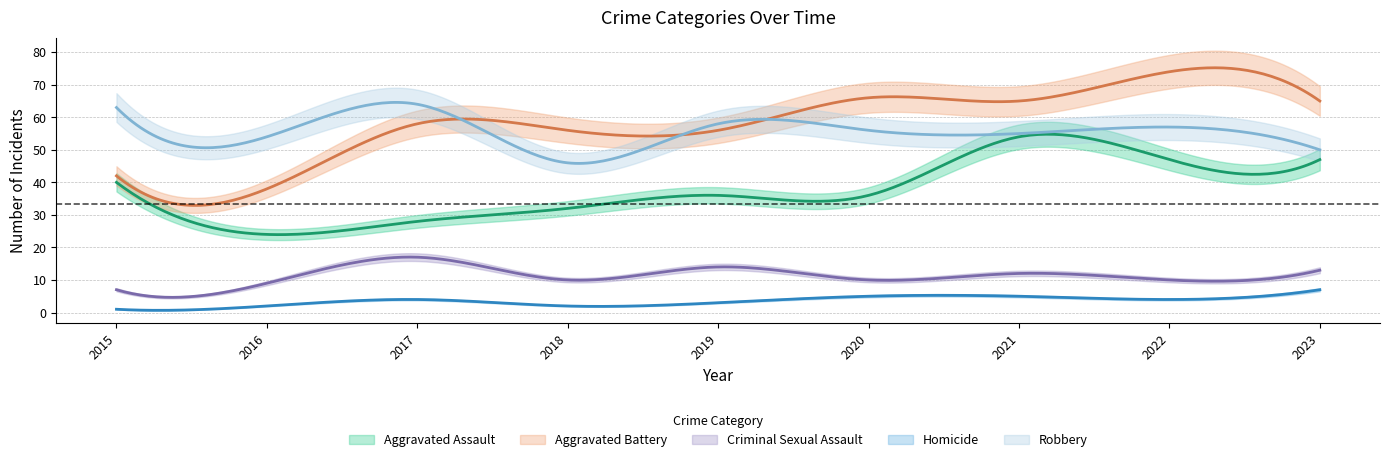

How many data points in Criminal Sexual Assault are less than 10?

2